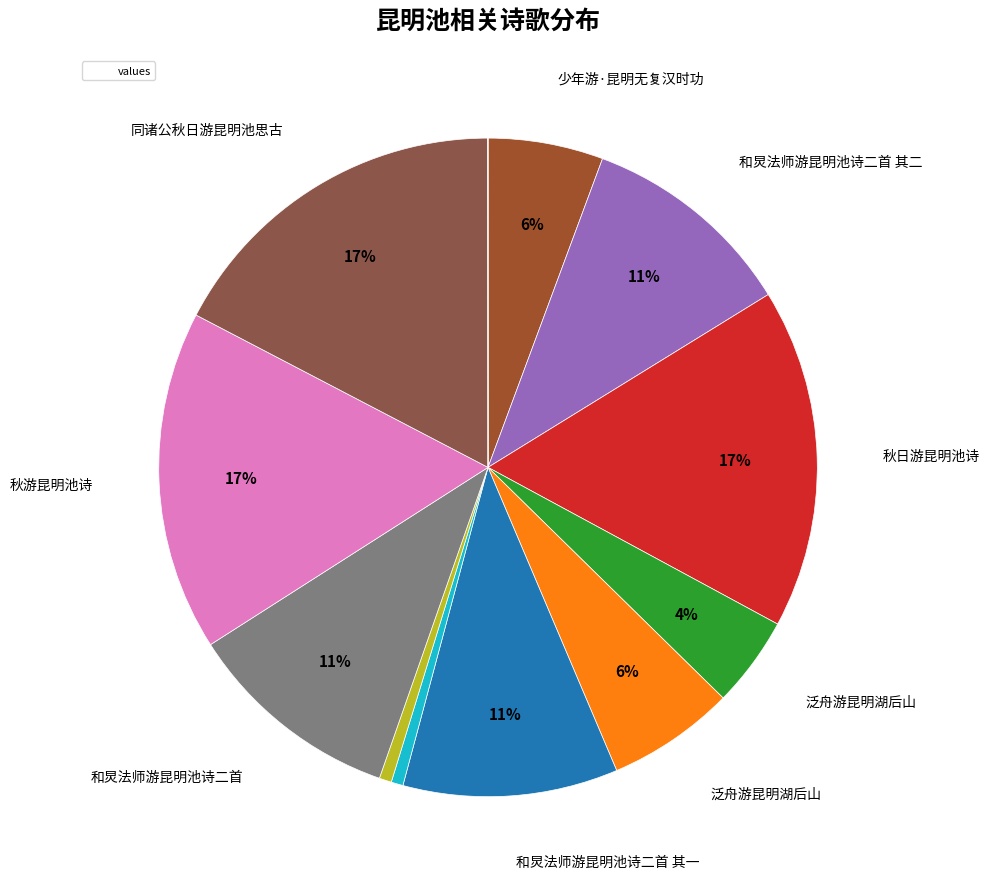

How many segments does this pie chart have?

12